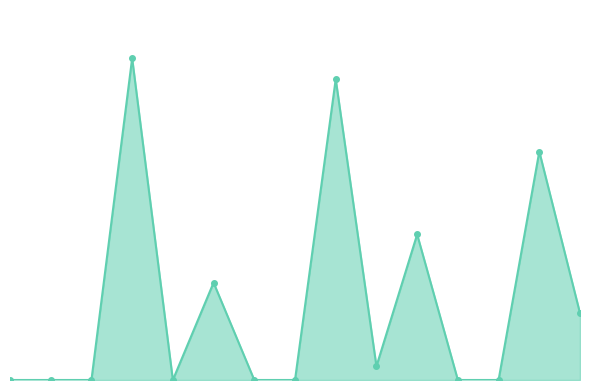

Does the chart have visible grid lines?

No